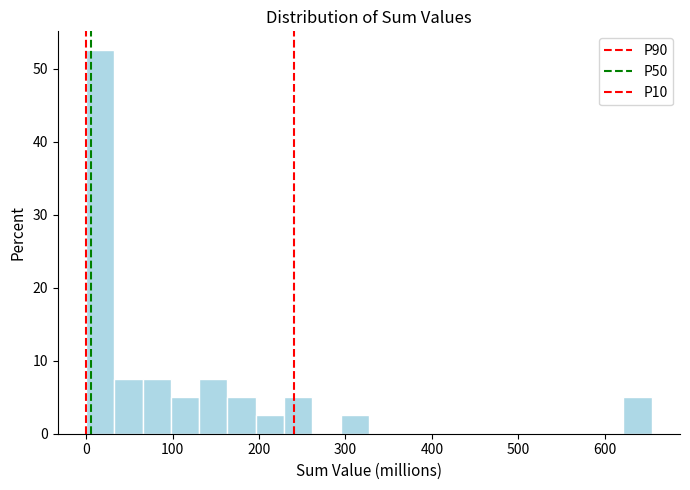

Around what value on the x-axis is the tallest bar? Give the approximate position of its centre, as read against the axis.

20